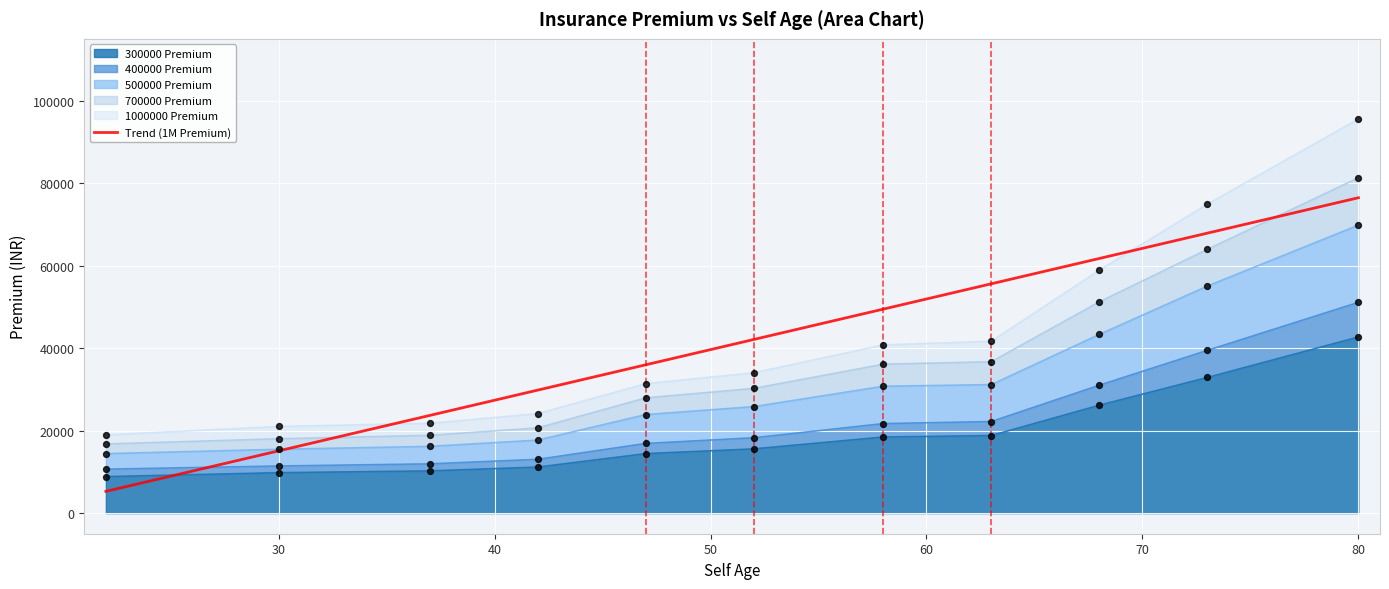

Which series reaches the minimum Y coordinate?

300000 Premium